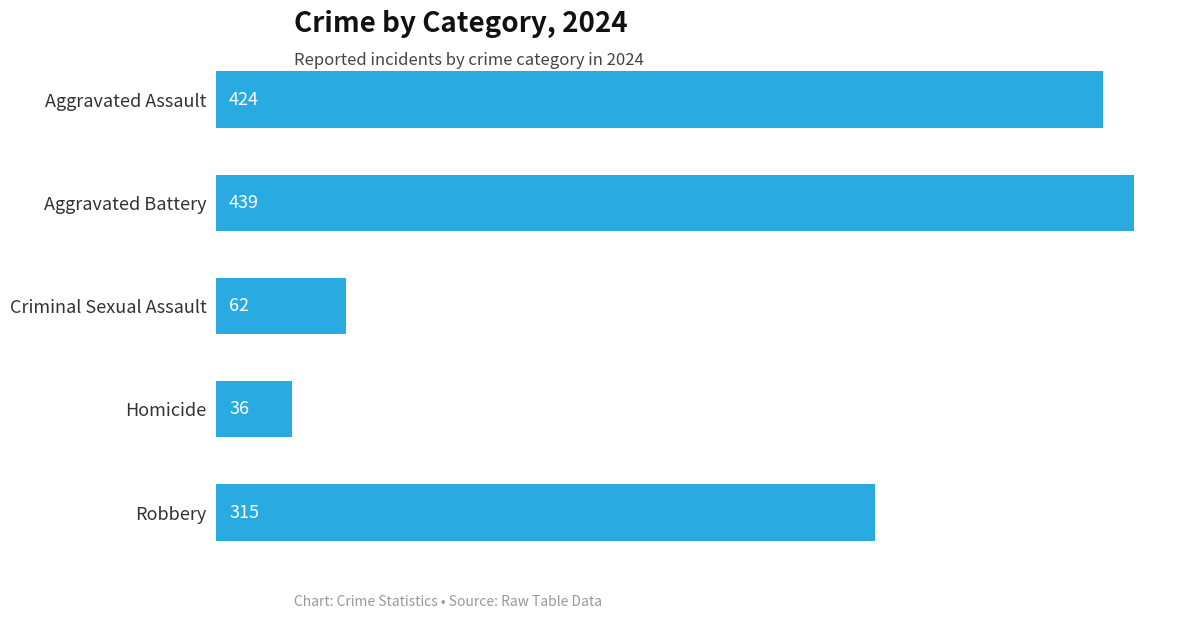

Read the value at Criminal Sexual Assault, to the nearest 50.

50